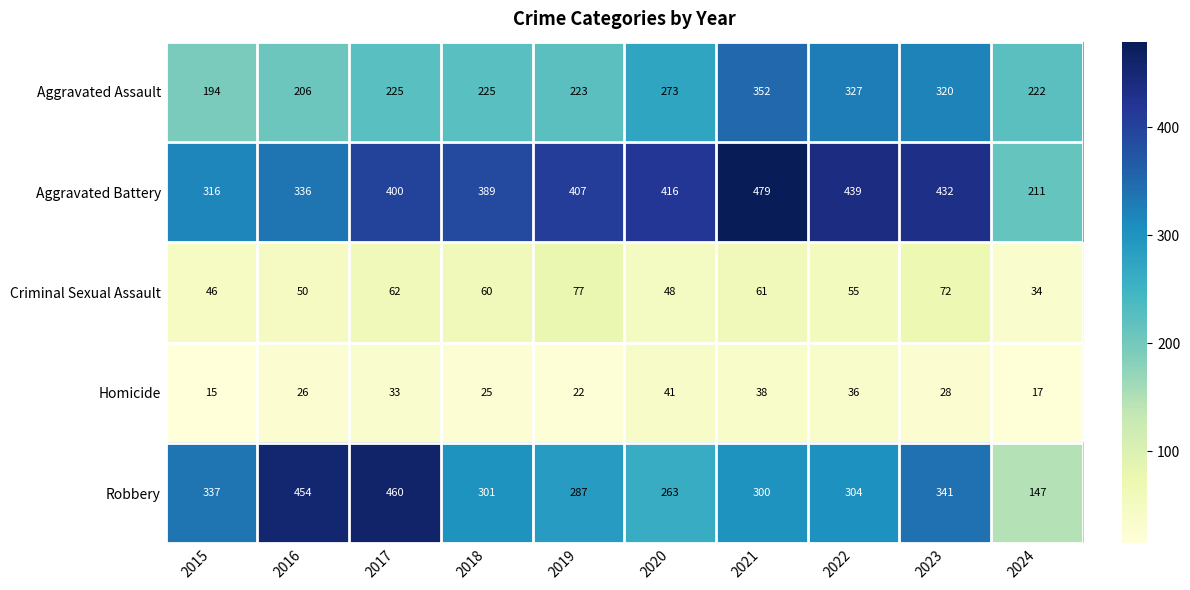

What is the sum of the Robbery values at 2018 and 2021?

601